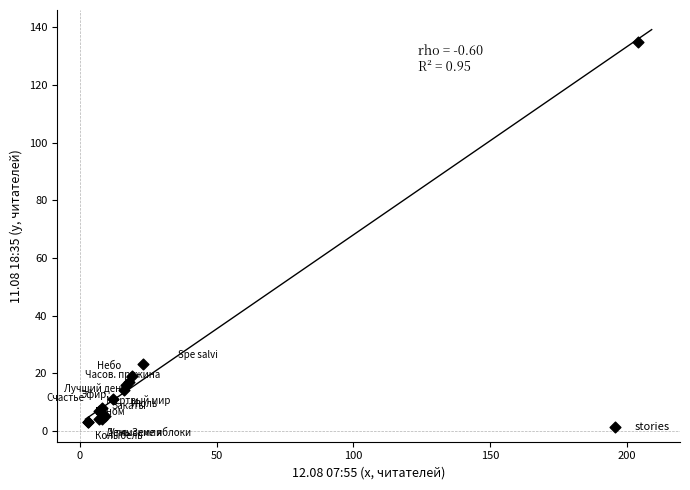

What Y value in the scatter plot is closest to 69?

23